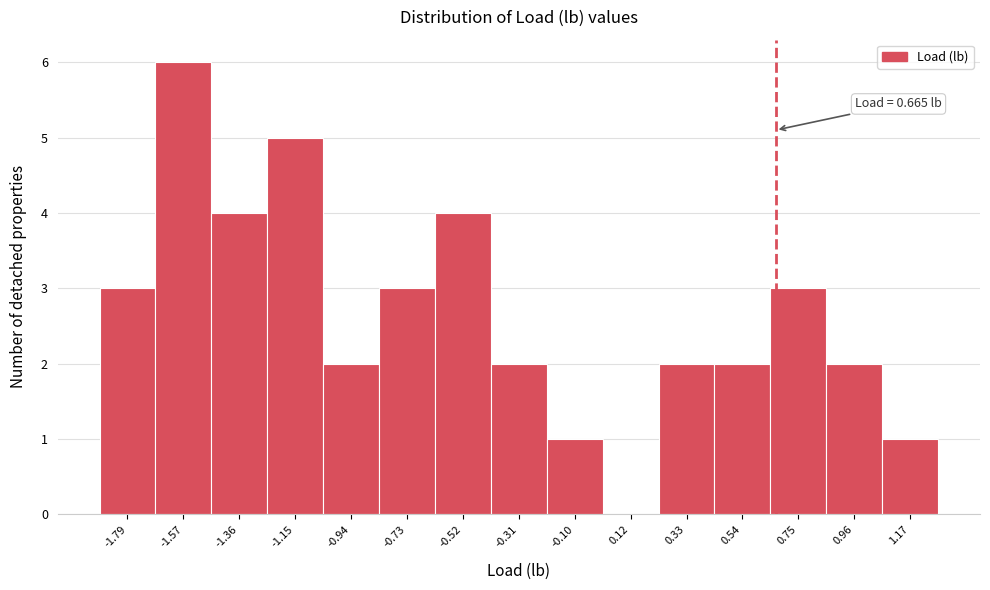

Over which range of the x-axis is the bar tallest?

-1.70 to -1.45